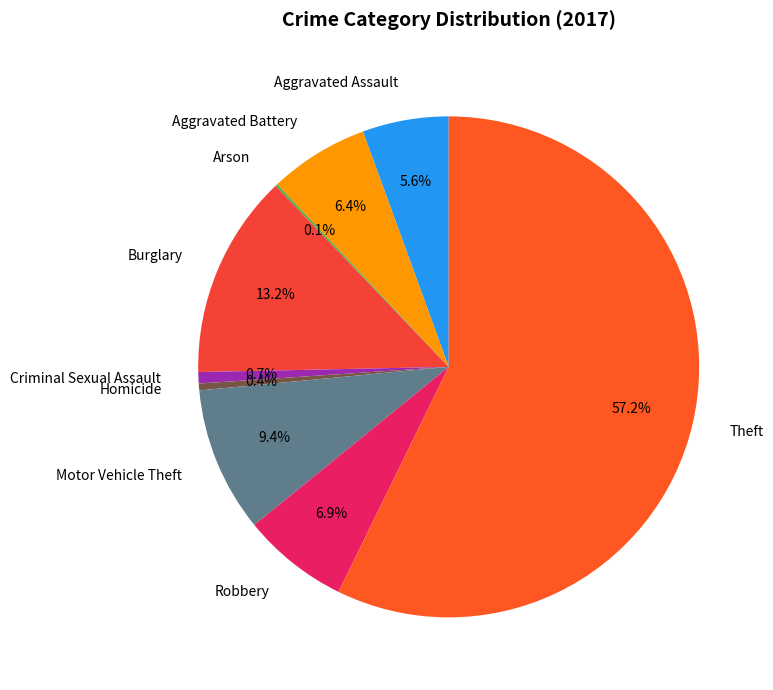

What percentage do Aggravated Assault and Criminal Sexual Assault together represent?

6.3%